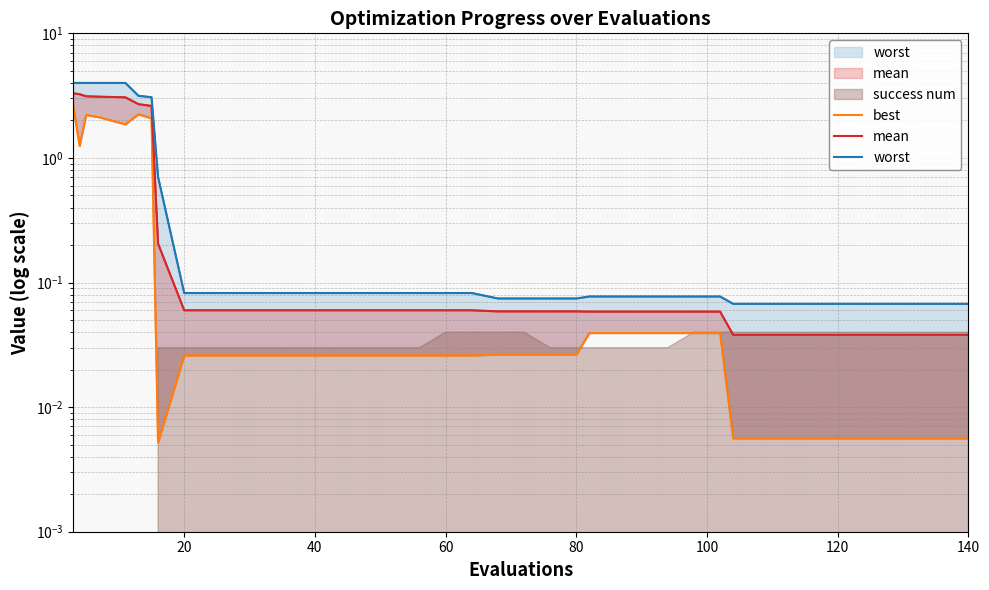

What is the greatest value displayed?

4.0